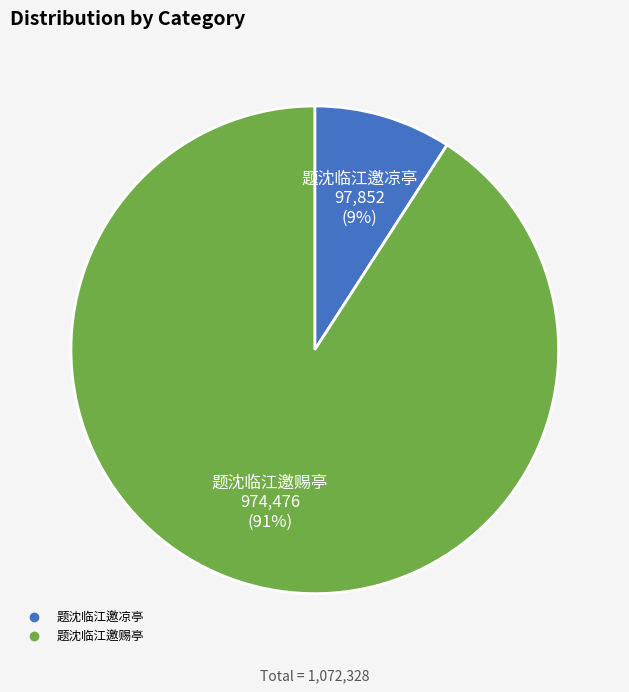

Which category has the biggest portion of the pie?

题沈临江邀赐亭